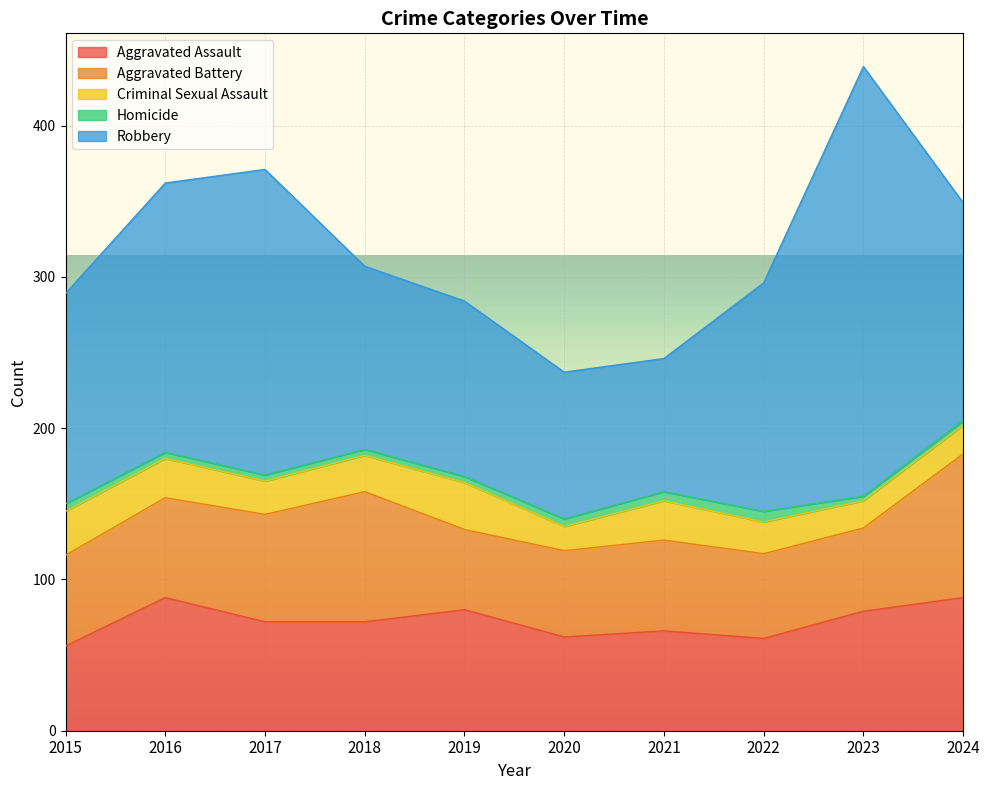

True or false: Aggravated Battery has a value of 166 at 2024.

False